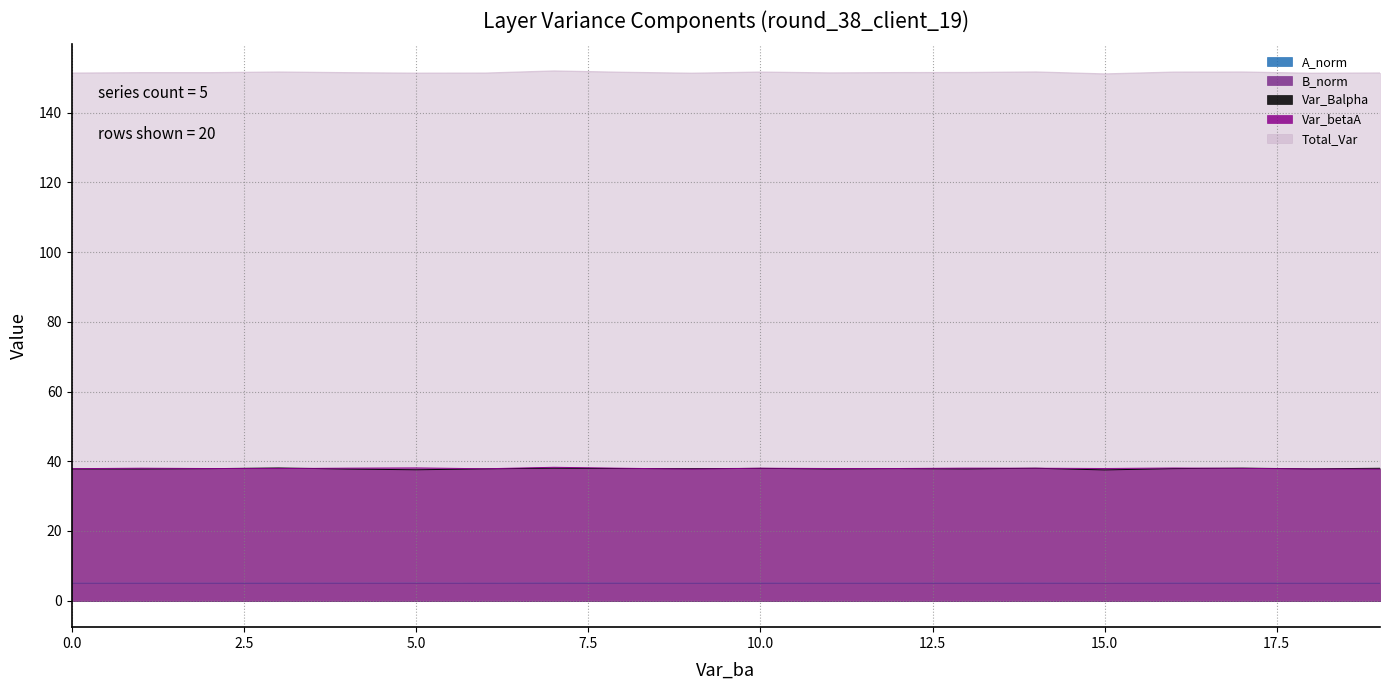

True or false: Var_betaA has more than 0 points higher than both neighbors.

True